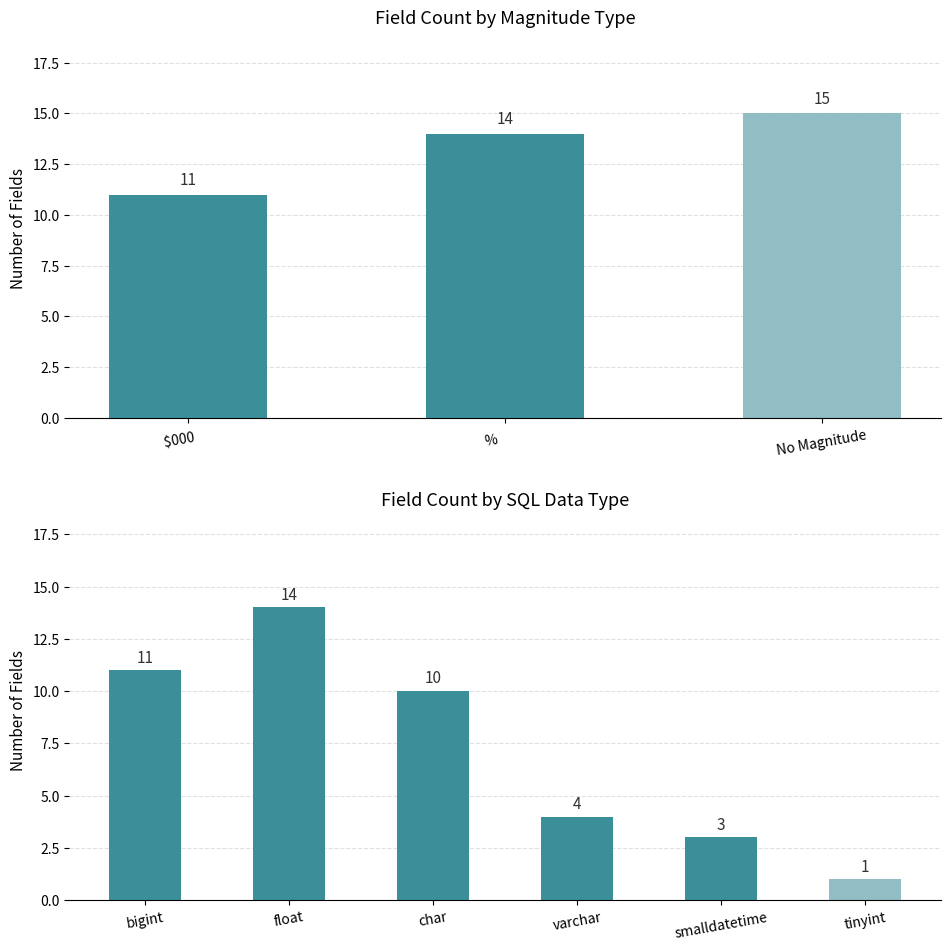

What are all the series names shown in the legend?

bigint, float, char, varchar, smalldatetime, tinyint